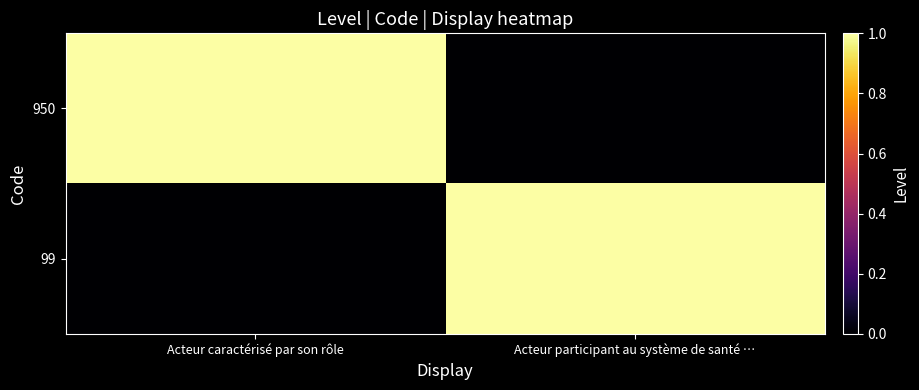

Which series has the largest total across all categories?

950